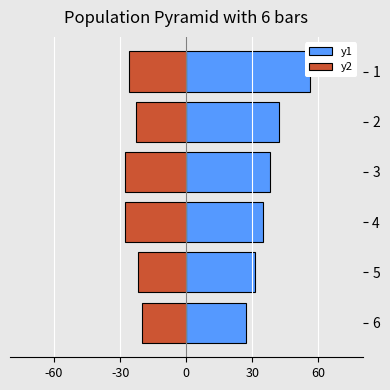

How many bars are there in total?

12